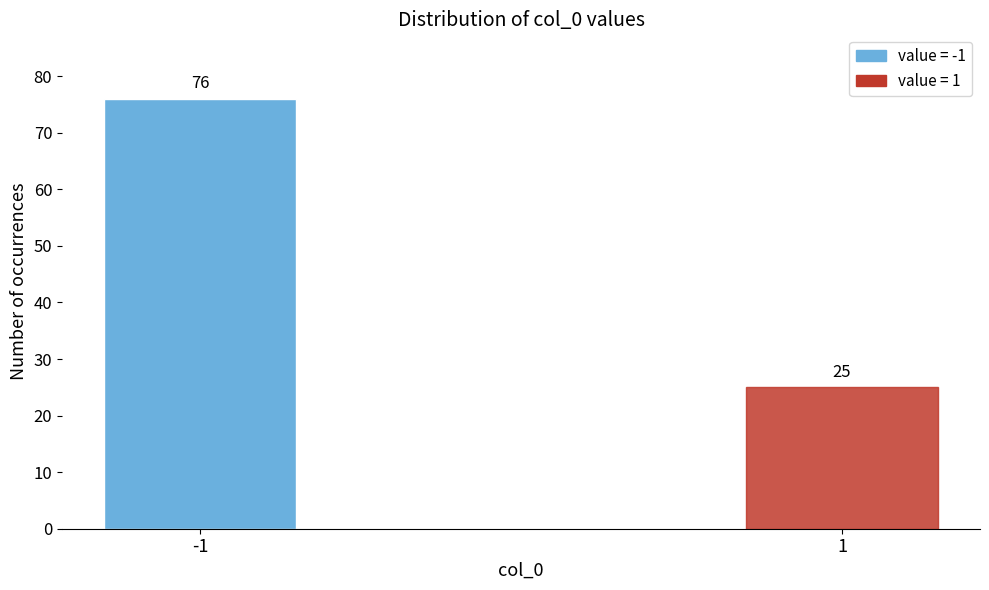

Reading right to left, list all the values displayed in this chart.

1=25	-1=76